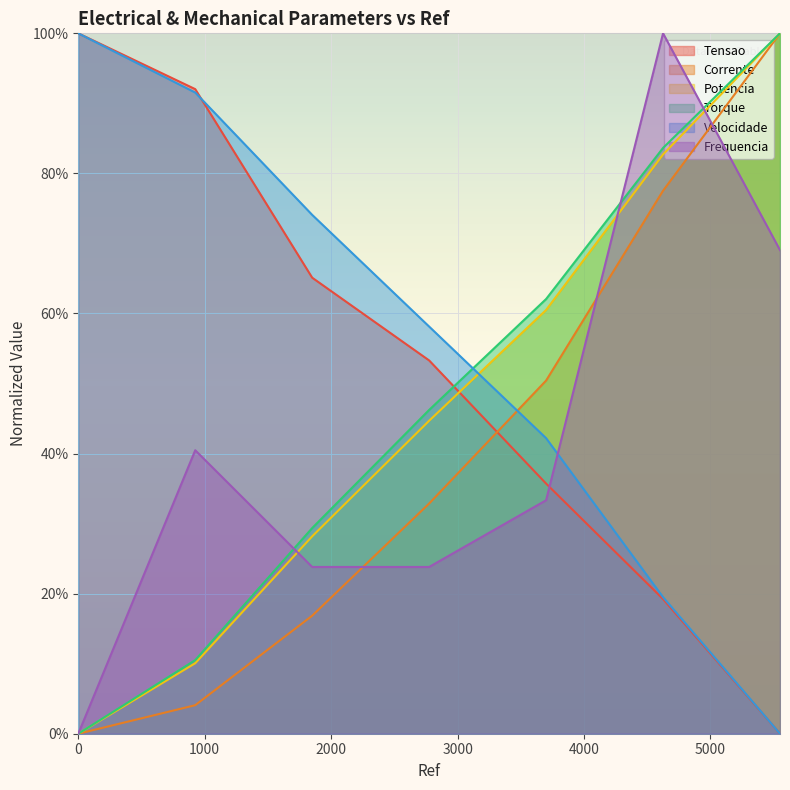

Which category has the lowest value across all series?

5550